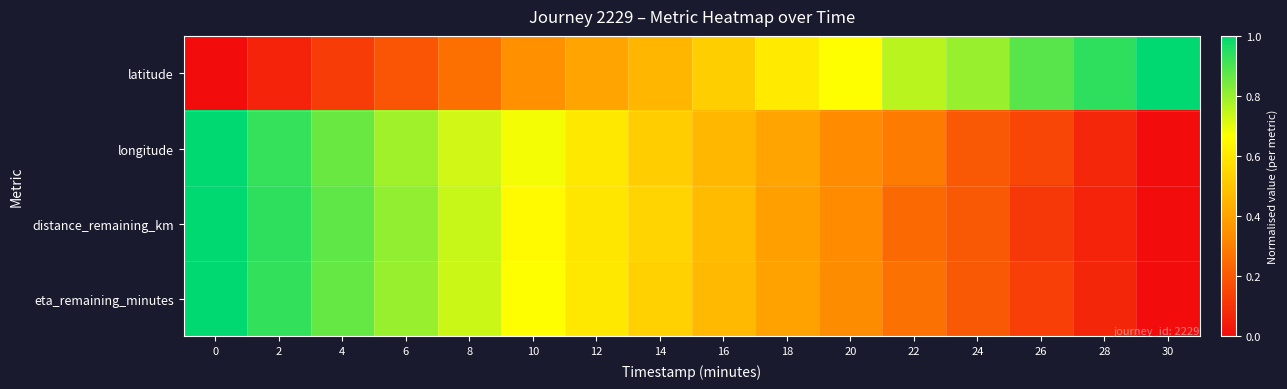

What is the total value across all series at 18?

1.8